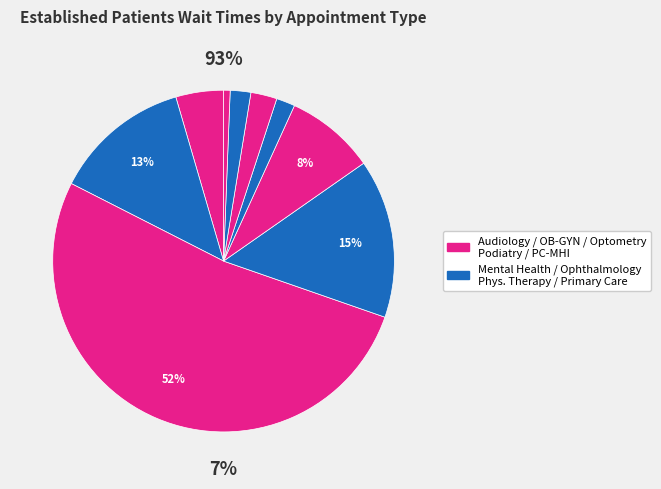

How many segments does this pie chart have?

9